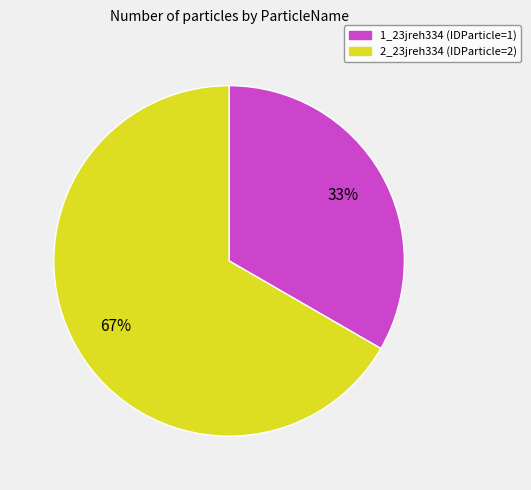

The 2_23jreh334 slice represents 67% of the pie. True or false?

True